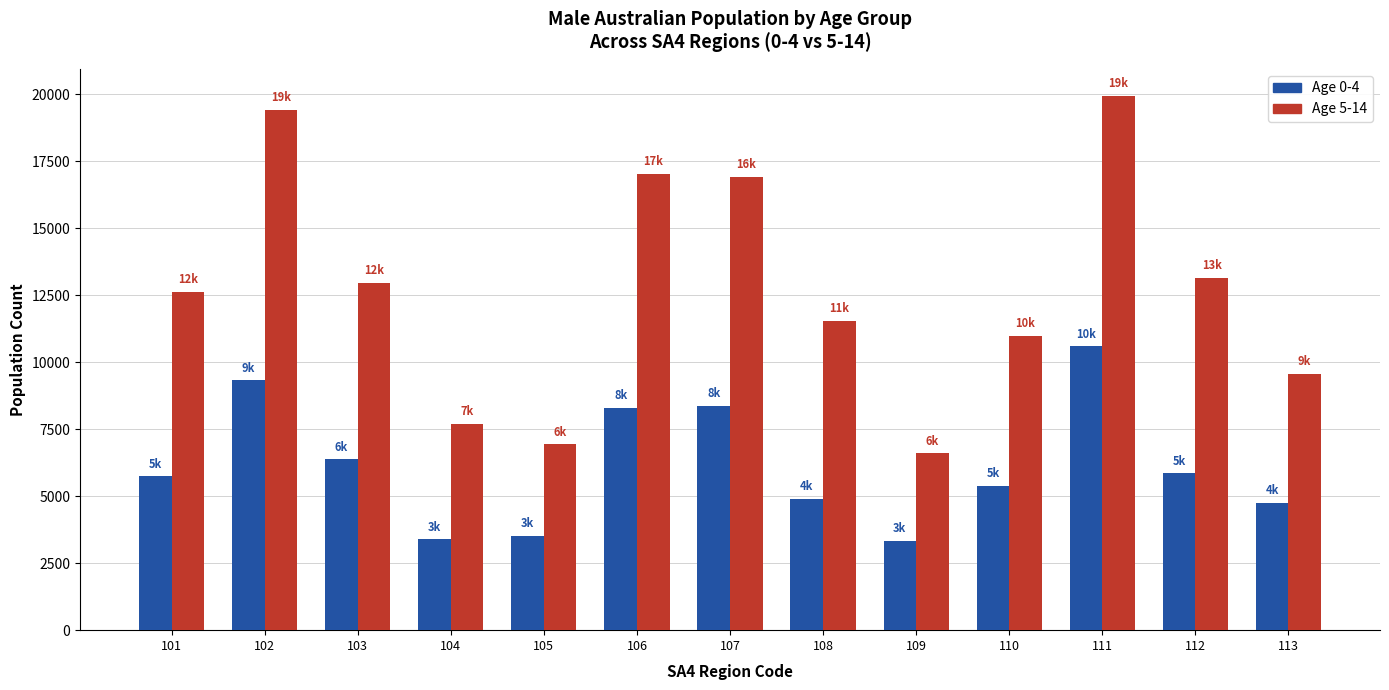

What is the minimum value shown in the chart?

3328